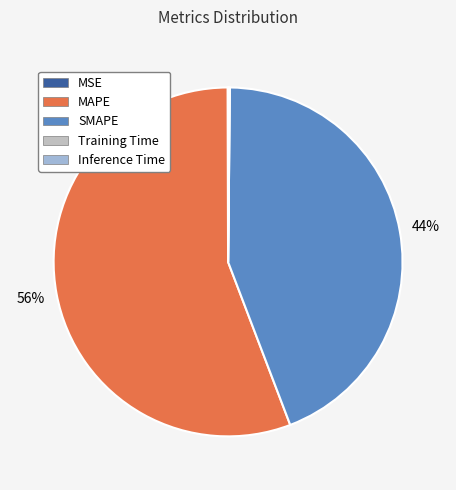

True or false: MAPE accounts for 71% of the total.

False